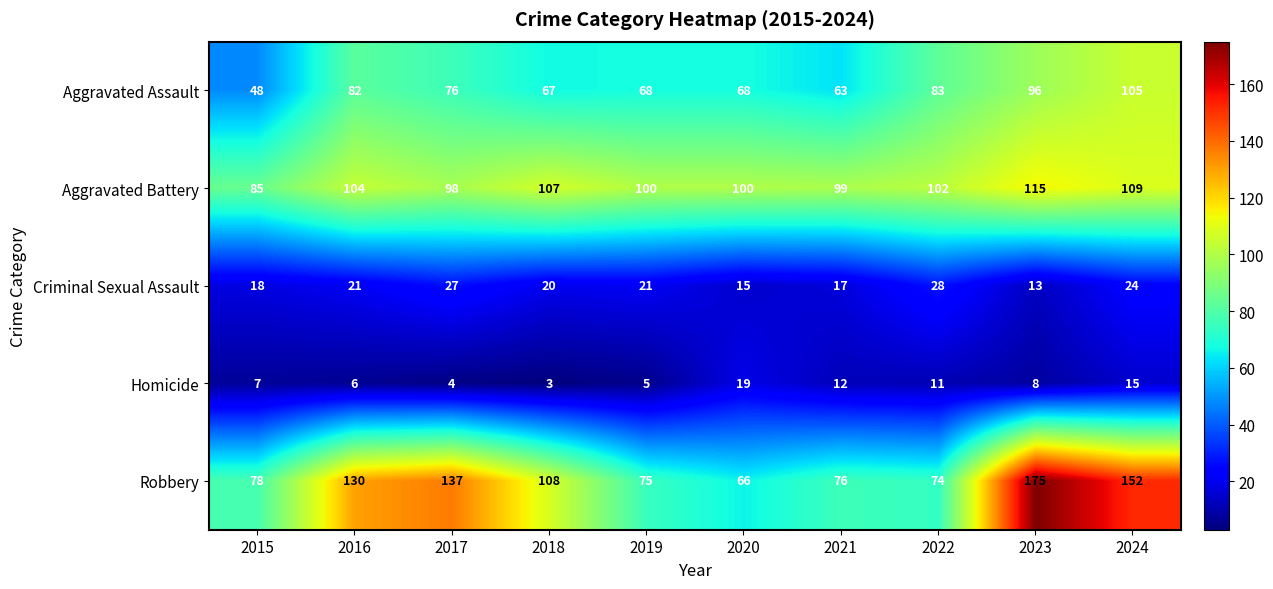

At 2016, list the series in order from smallest to largest.

Homicide, Criminal Sexual Assault, Aggravated Assault, Aggravated Battery, Robbery